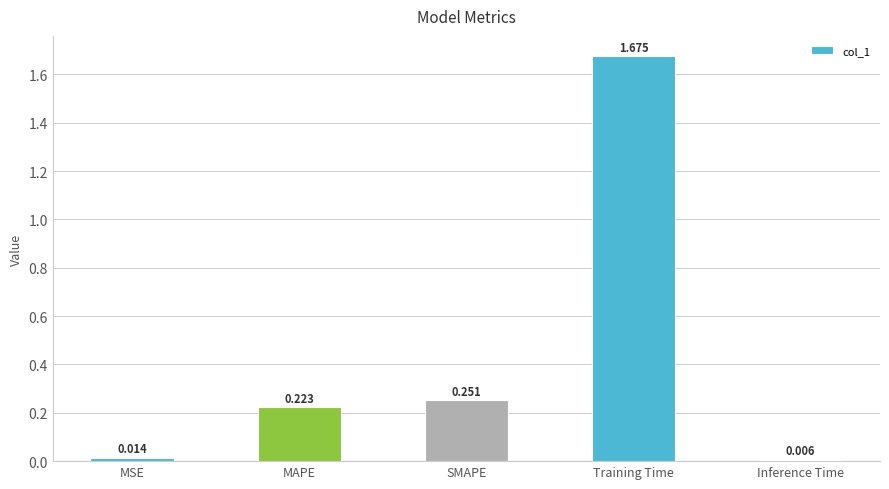

What is the change in value from MSE to MAPE?

+0.2